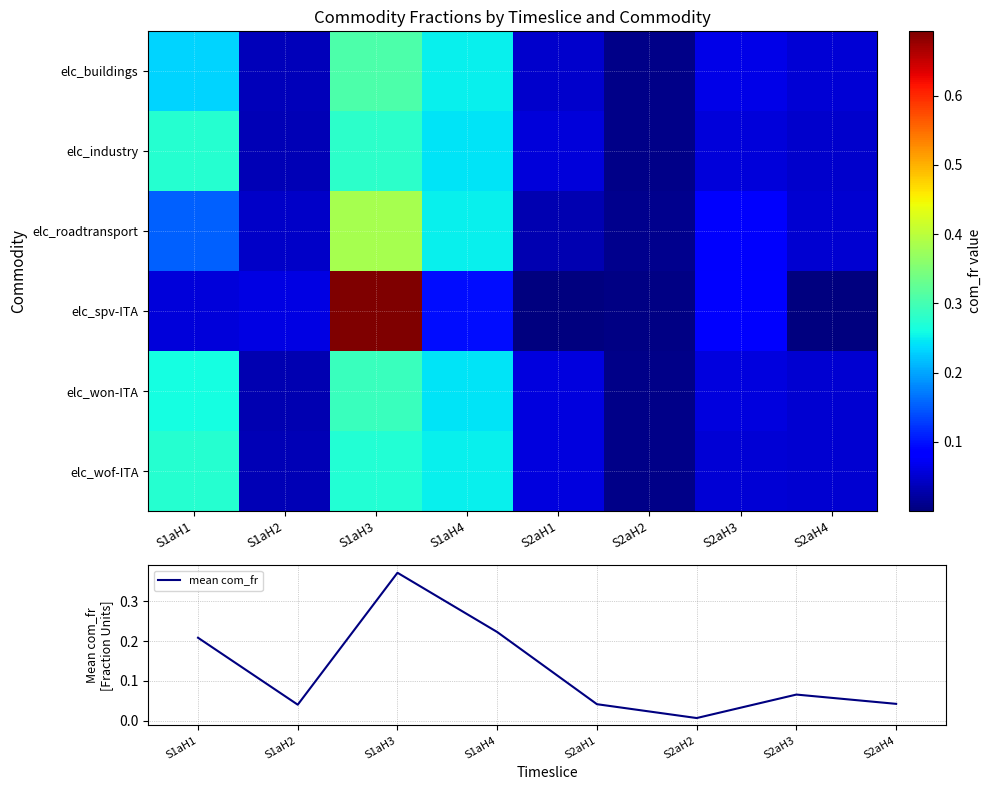

What is the maximum value shown in the chart?

0.7